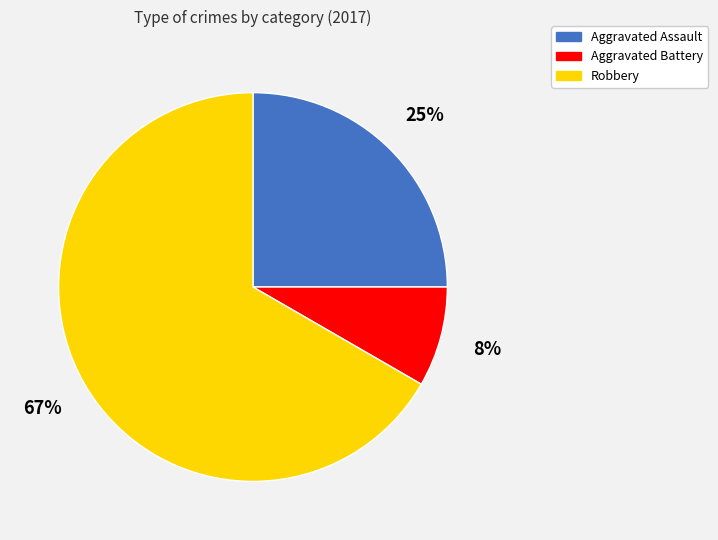

Rank the categories by value from highest to lowest.

Robbery, Aggravated Assault, Aggravated Battery